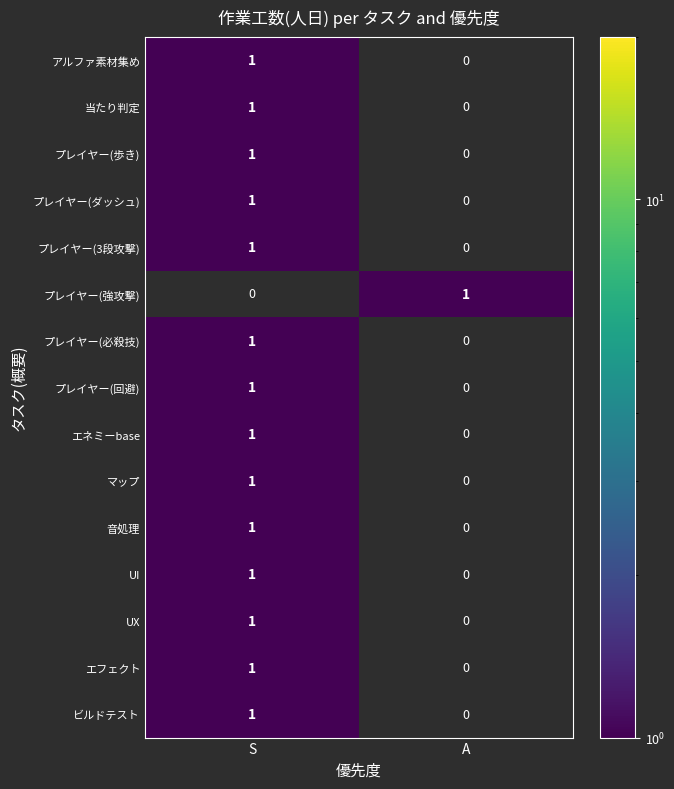

At which category is the sum across all series the highest?

S